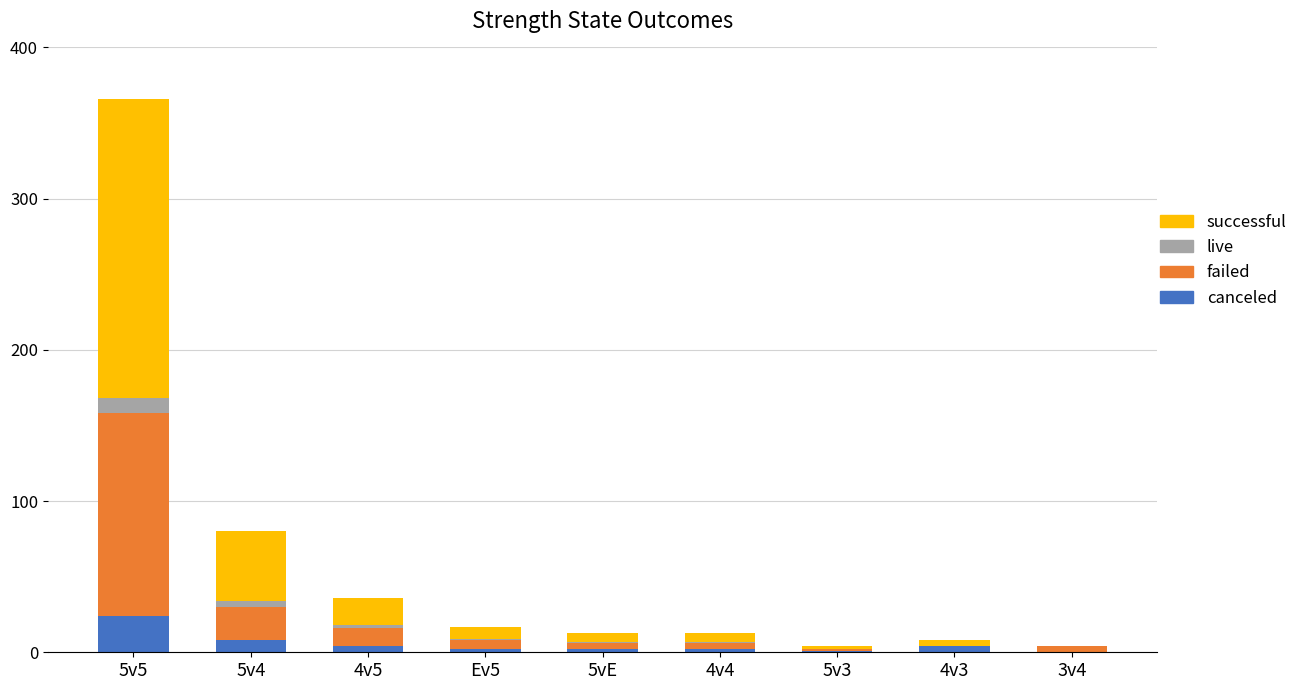

At which category is the sum across all series the highest?

5v5